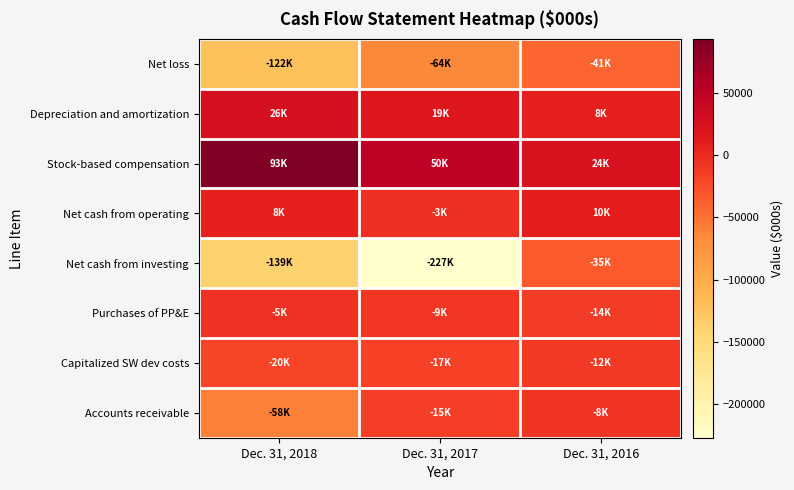

What is the total value across all series at Dec. 31, 2018?

-216465